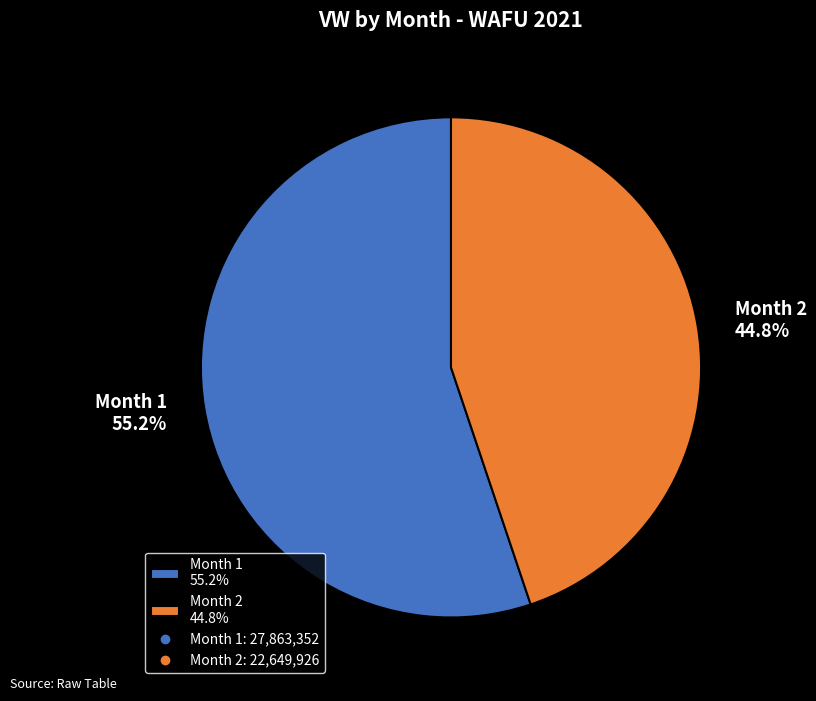

Between Month 1 55.2% and Month 2 44.8%, which is larger?

Month 1 55.2%